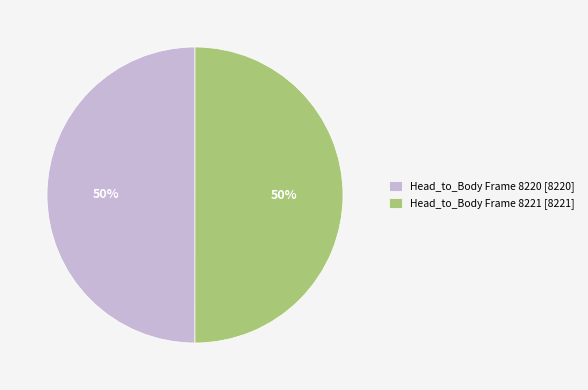

Do Head_to_Body Frame 8220 [8220] and Head_to_Body Frame 8221 [8221] together represent more than half of the pie?

Yes